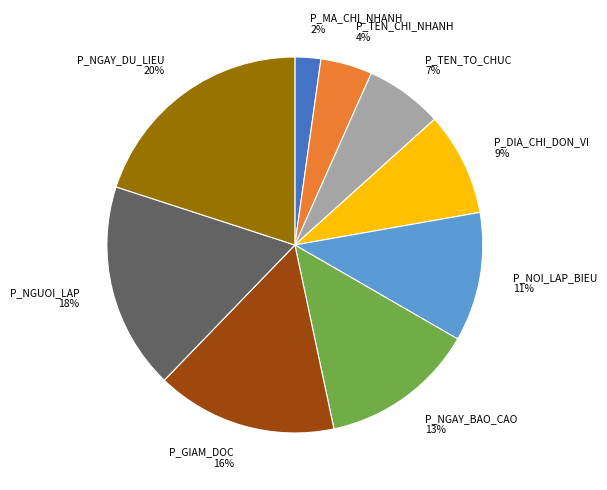

Rank the categories by value from highest to lowest.

P_NGAY_DU_LIEU, P_NGUOI_LAP, P_GIAM_DOC, P_NGAY_BAO_CAO, P_NOI_LAP_BIEU, P_DIA_CHI_DON_VI, P_TEN_TO_CHUC, P_TEN_CHI_NHANH, P_MA_CHI_NHANH